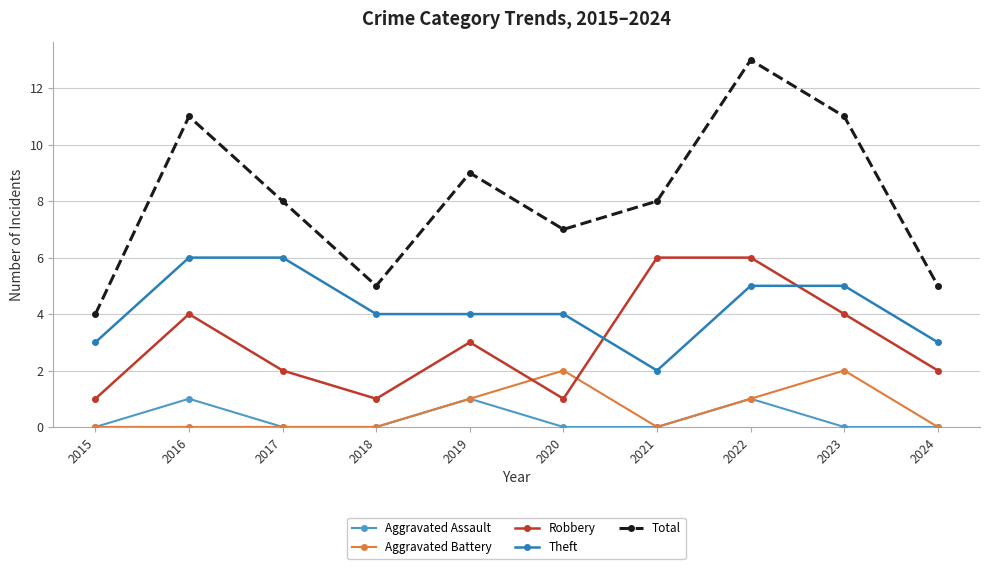

How many lines are shown in the chart?

5